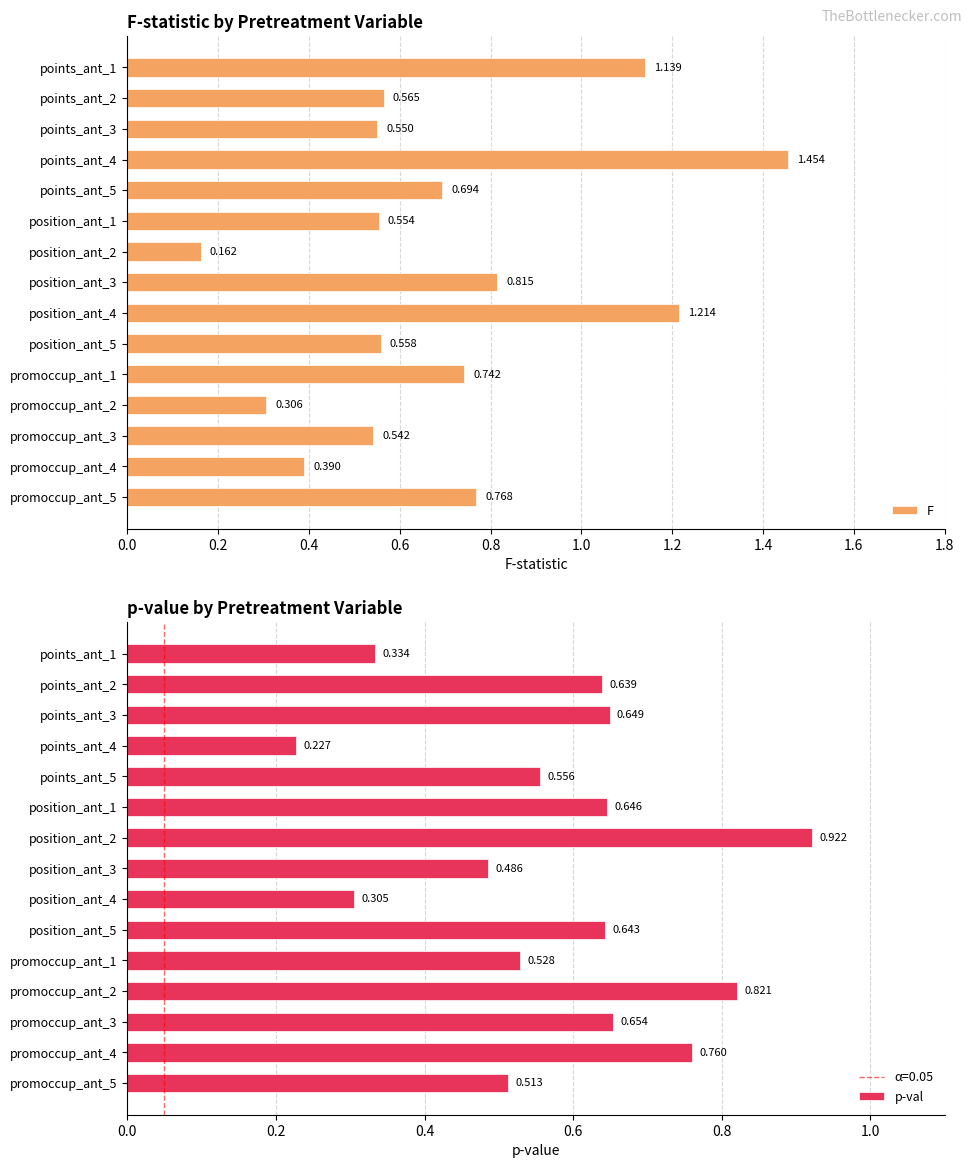

Rank the series at position_ant_2 from highest to lowest value.

p-val, F